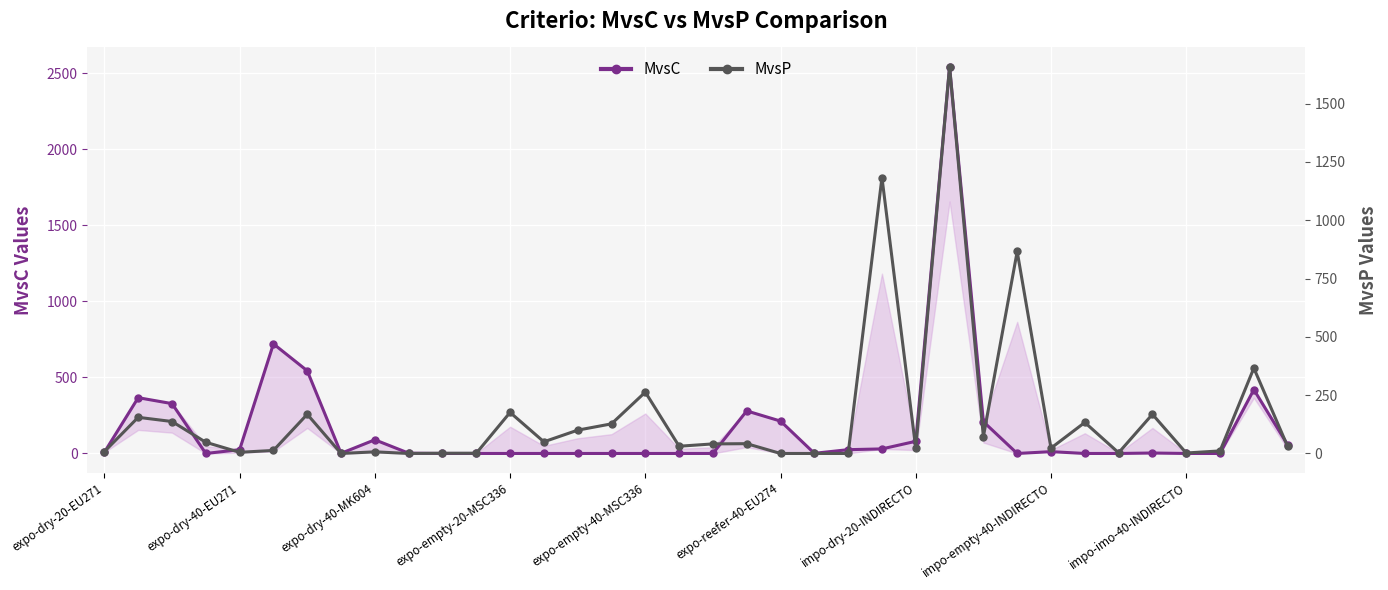

What position from the left is 31?

32